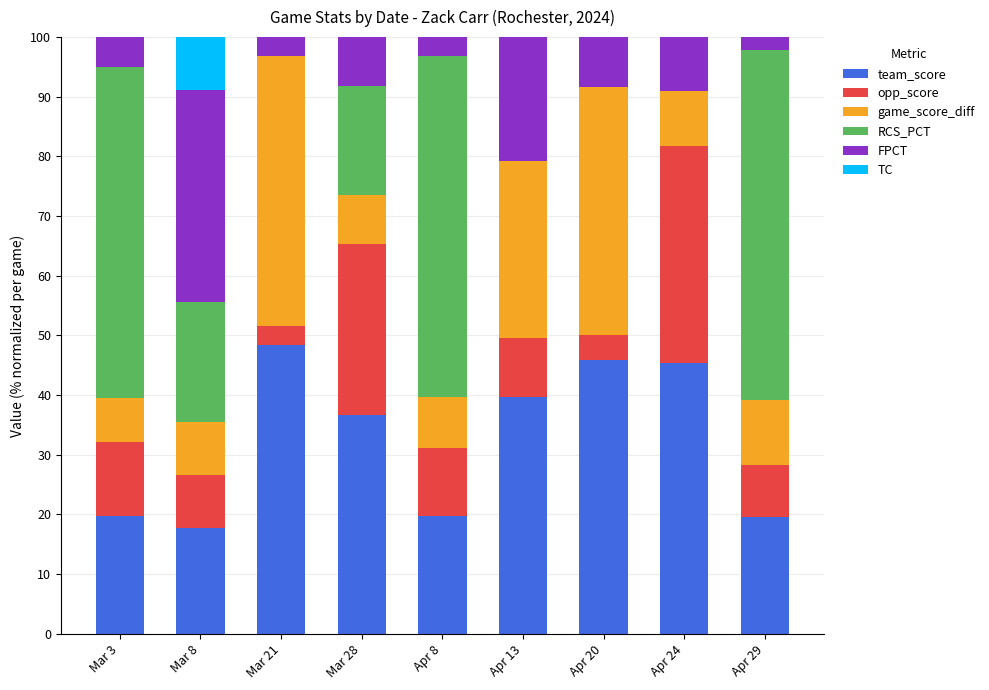

True or false: team_score has a value of 45.8 at Apr 20.

True